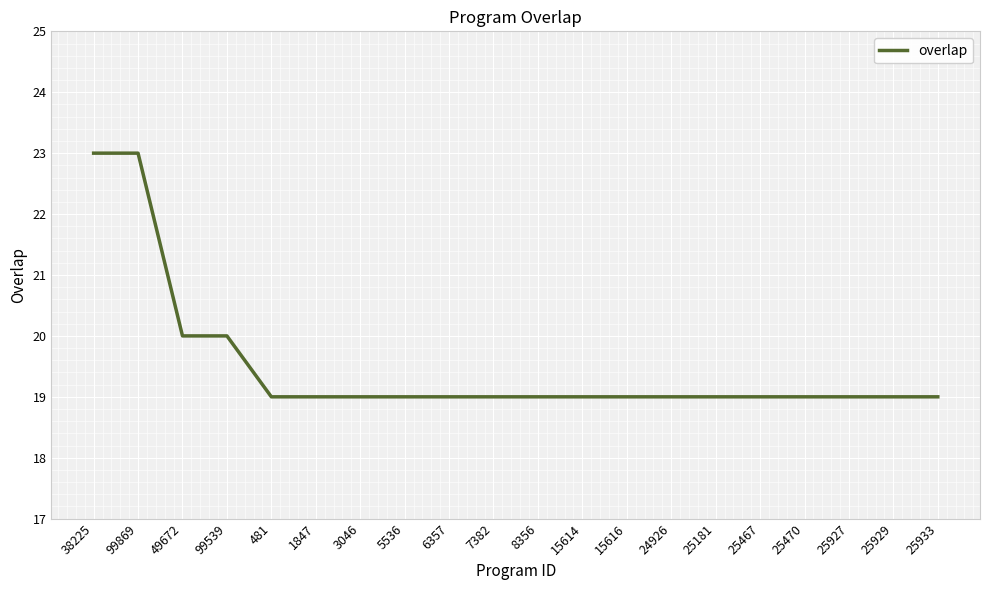

Approximately how many times larger is the value at 8356 compared to 25467?

1.0